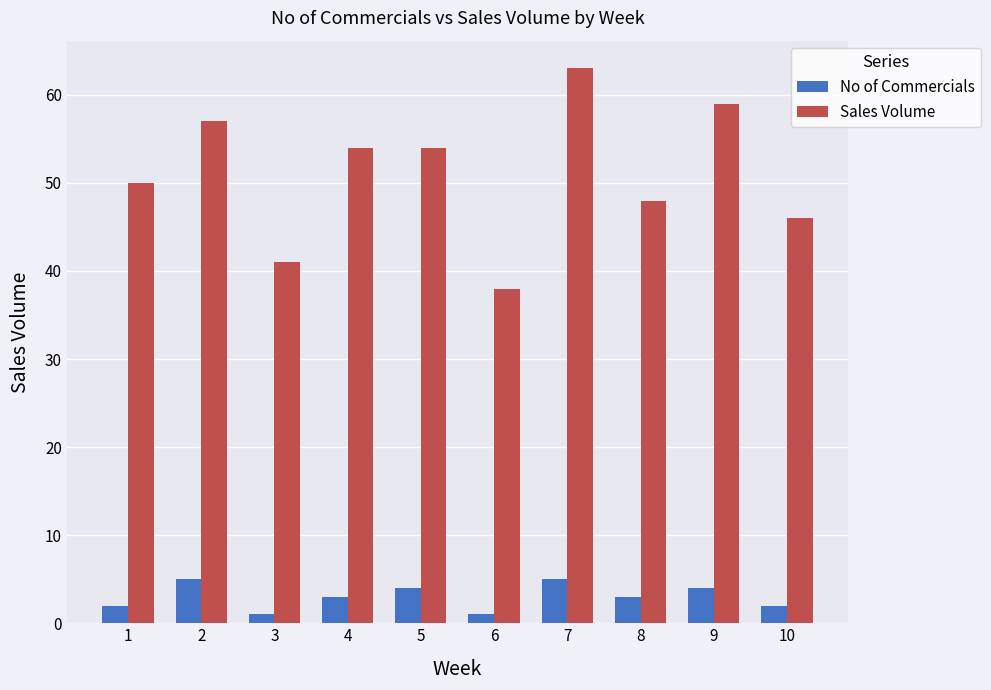

Between 7 and 10, which series saw the biggest shift?

Sales Volume